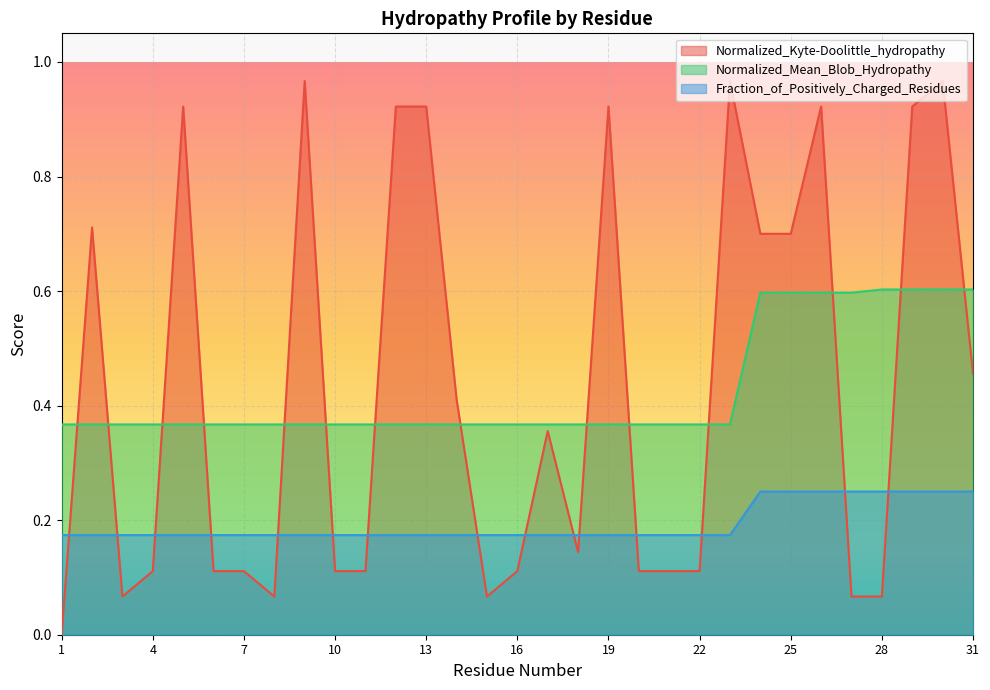

The Normalized_Mean_Blob_Hydropathy series shows 1.0 at 29. True or false?

False